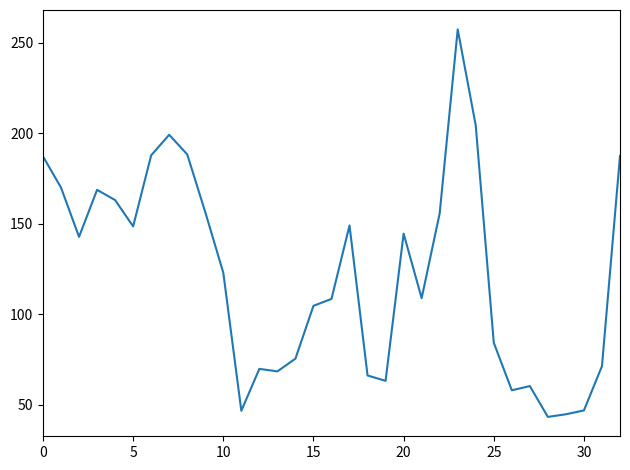

What is the greatest value displayed?

257.3